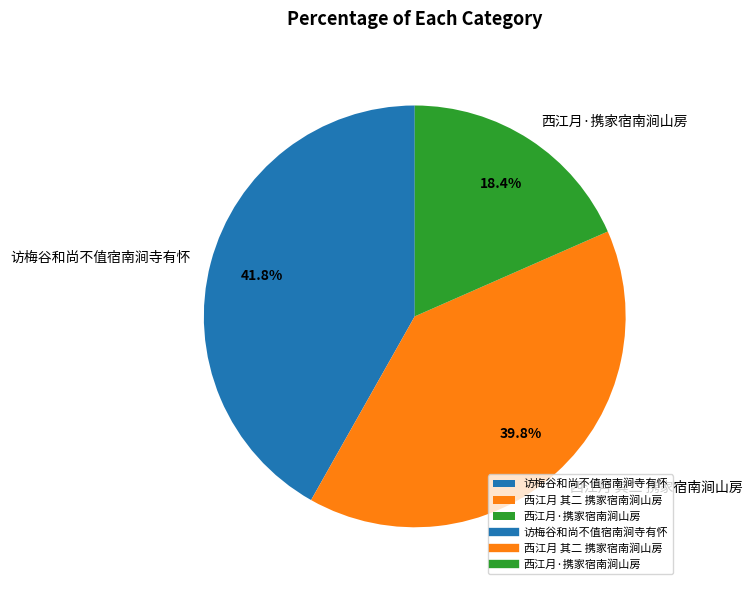

What percentage do 西江月·携家宿南涧山房 and 西江月 其二 携家宿南涧山房 together represent?

58.2%